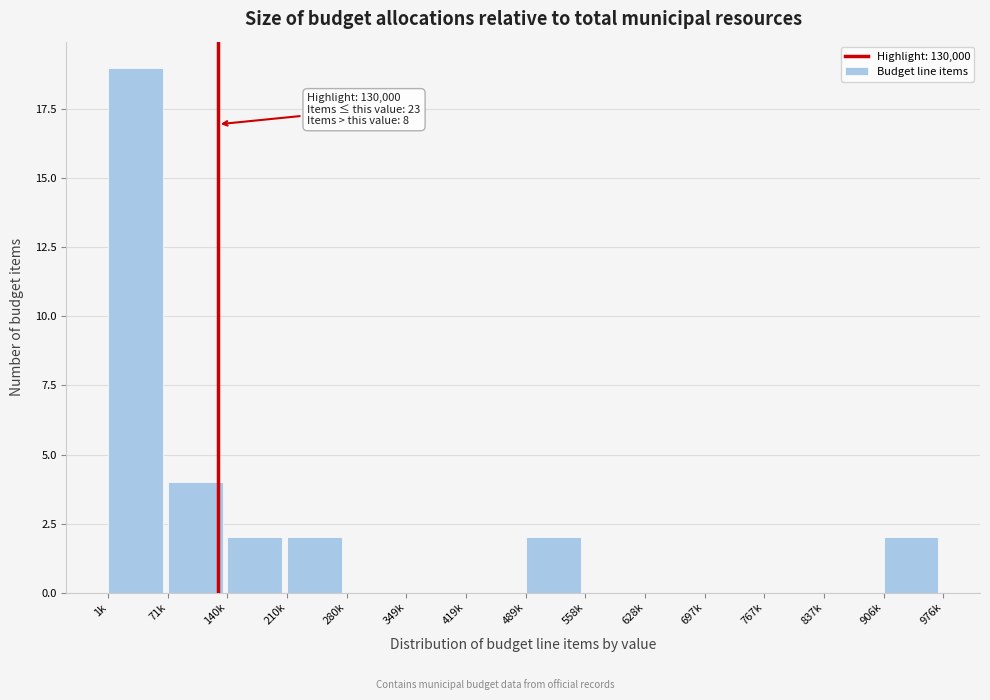

Reading left to right, what are all the values shown in this chart?

1k=19	71k=4	140k=2	210k=2	280k=0	349k=0	419k=0	489k=2	558k=0	628k=0	697k=0	767k=0	837k=0	906k=2